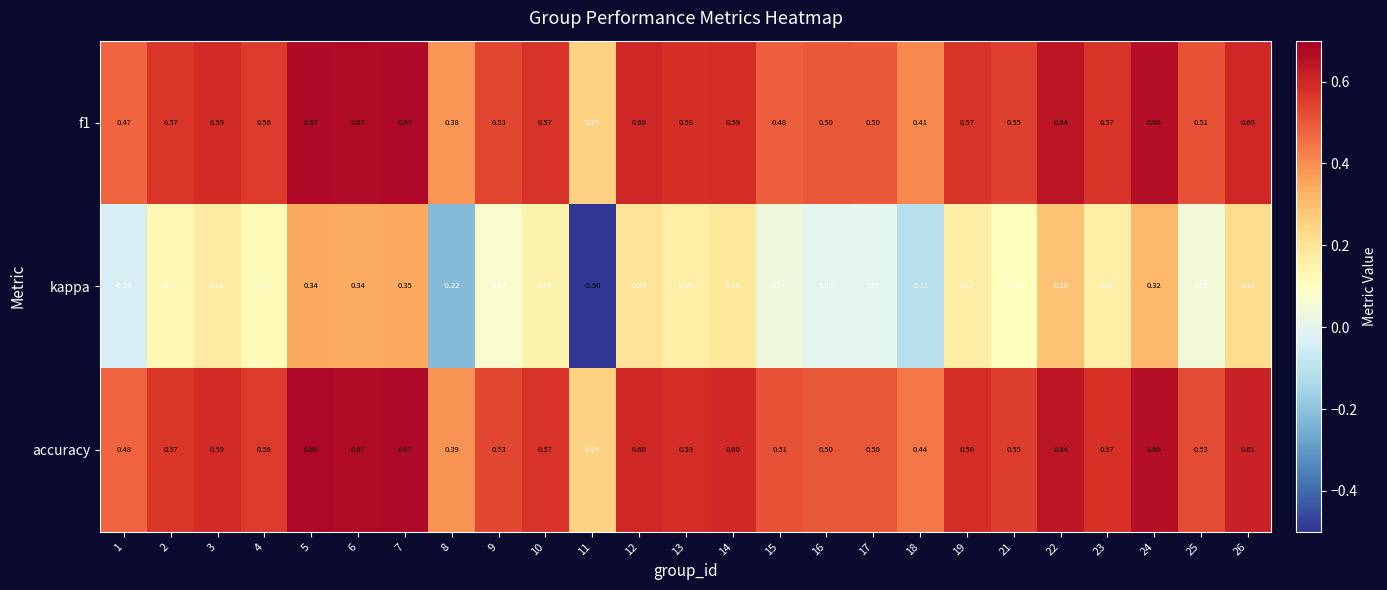

Which series has the largest total across all categories?

accuracy